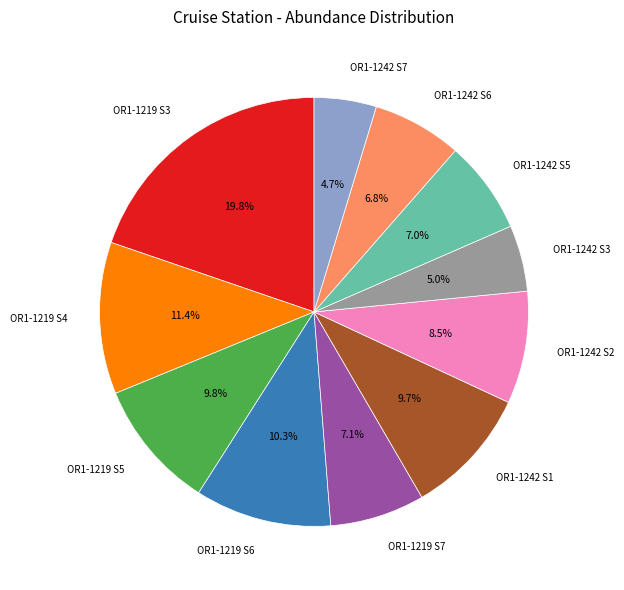

Is there any slice that represents more than half of the pie?

No